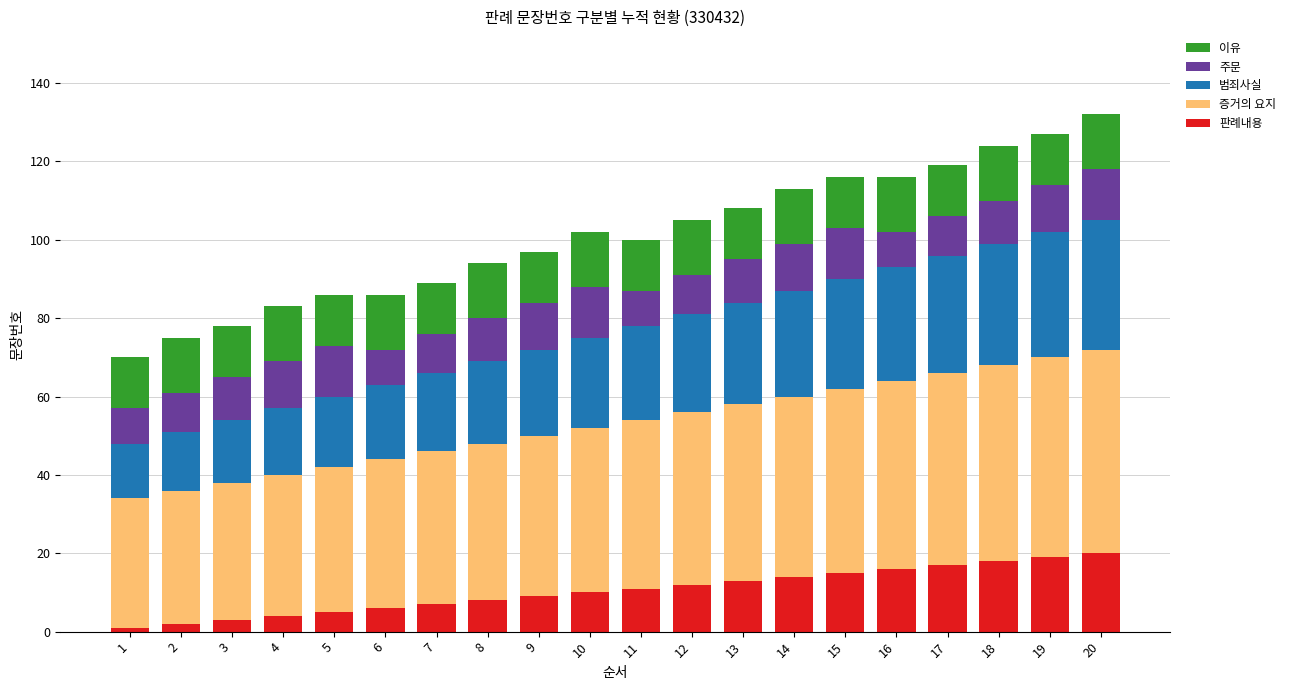

Is it true that 판례내용 equals 16 at 16?

True